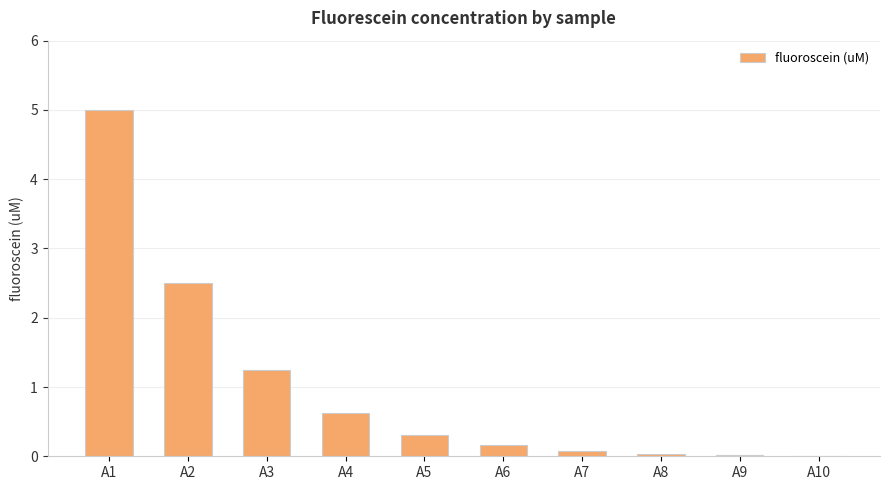

Which has a higher value, A1 or A7?

A1